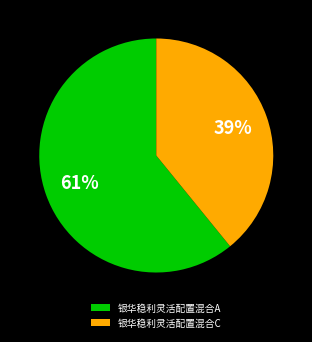

True or false: 银华稳利灵活配置混合C accounts for 39% of the total.

True